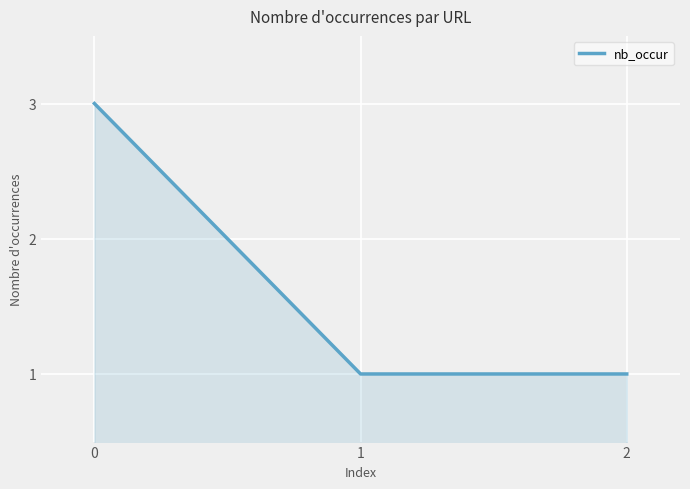

What is the average value?

2